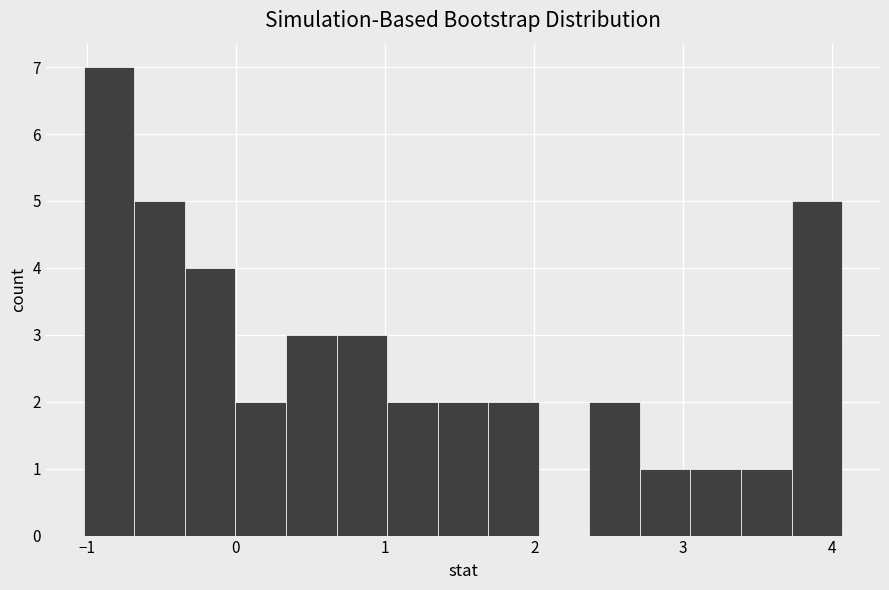

Around what value on the x-axis is the tallest bar? Give the approximate position of its centre, as read against the axis.

-0.9